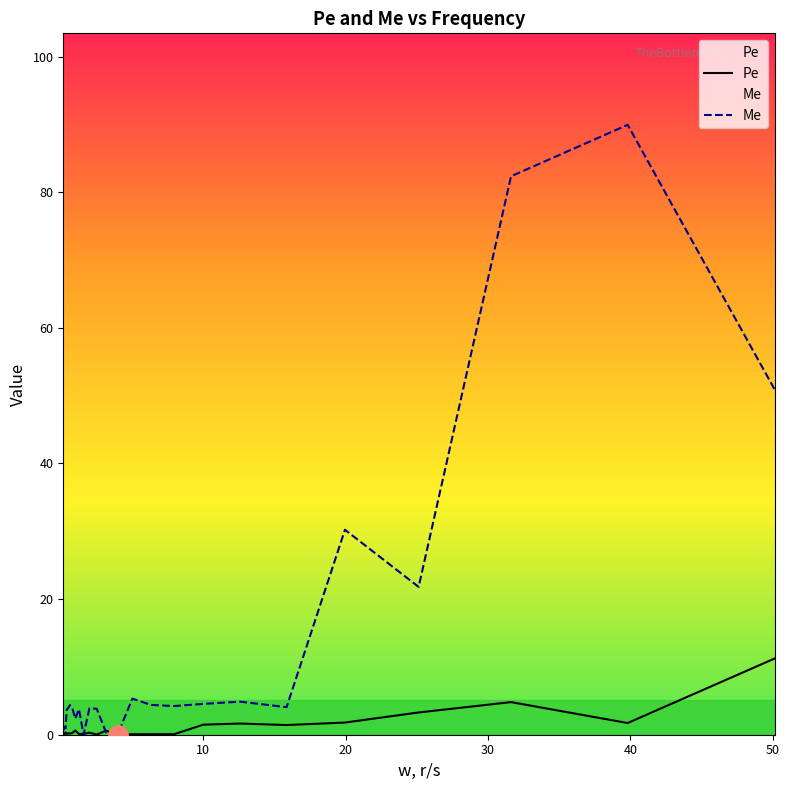

What is the label of the 9th point from the right?

7.943344